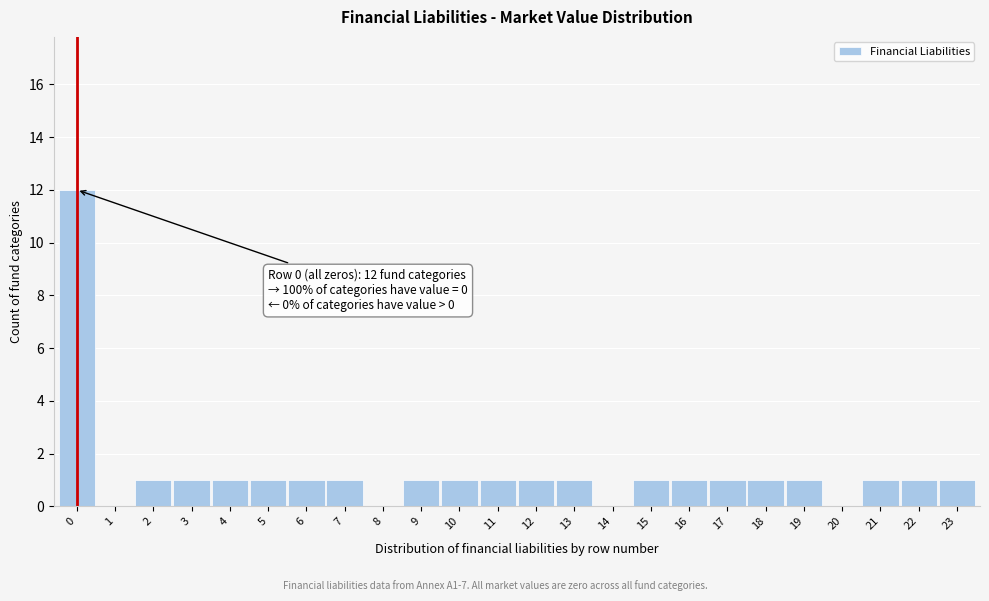

Reading left to right, transcribe all the data shown in this chart.

0=12	1=0	2=1	3=1	4=1	5=1	6=1	7=1	8=0	9=1	10=1	11=1	12=1	13=1	14=0	15=1	16=1	17=1	18=1	19=1	20=0	21=1	22=1	23=1